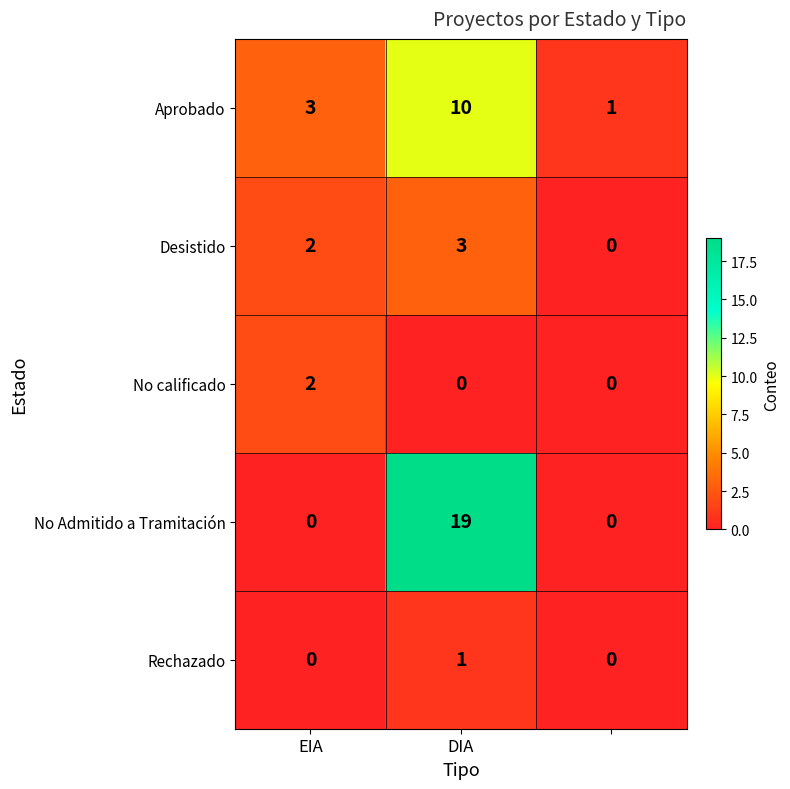

Which series has the largest total across all categories?

No Admitido a Tramitación